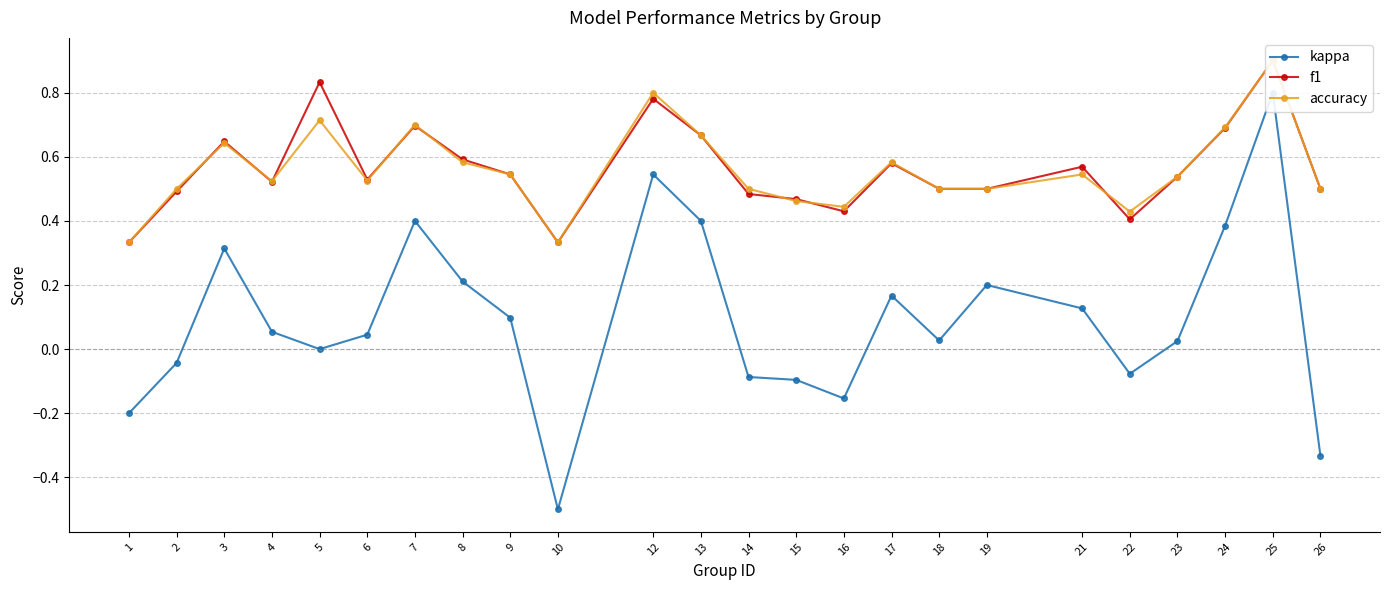

Is it true that f1 equals 0.8 at 15?

False